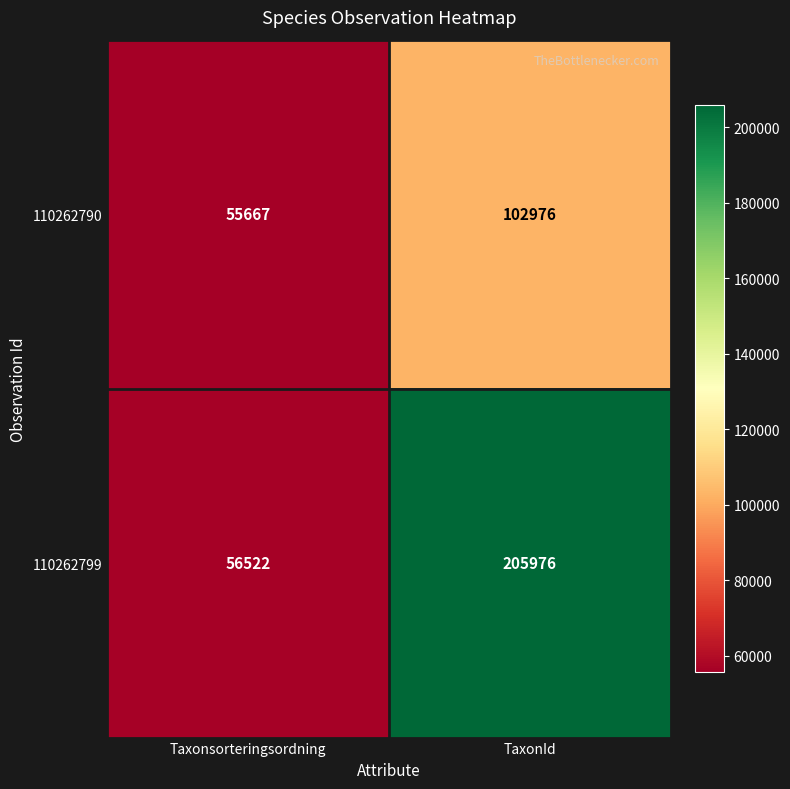

What is the smallest value displayed?

55667